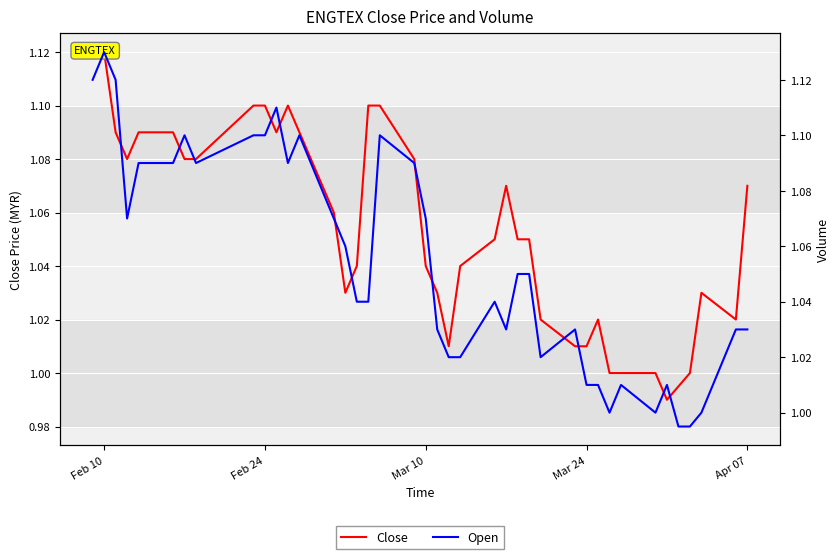

Which category has the highest value in the Close series?

Feb 10